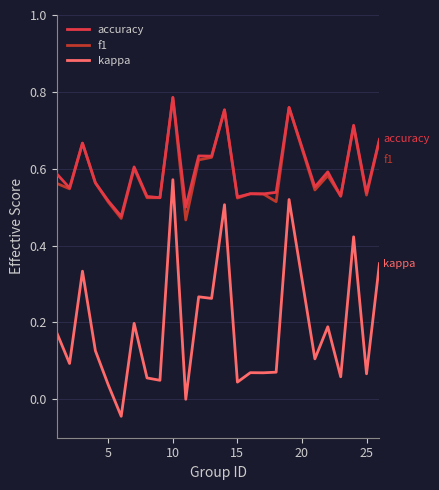

True or false: kappa and f1 intersect in this chart.

False